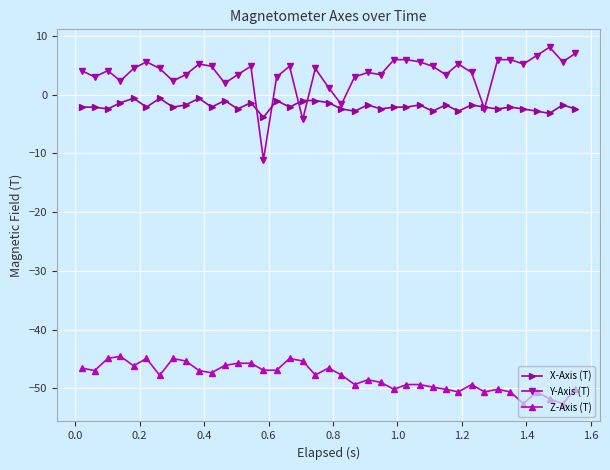

Which series has the widest spread of values?

Y-Axis (T)